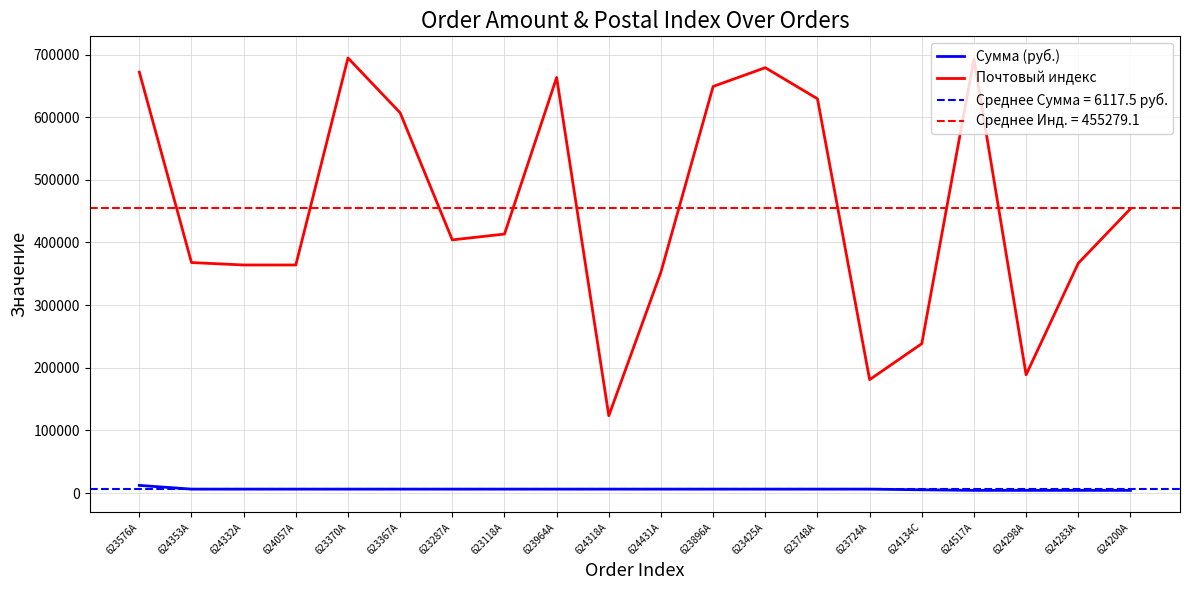

Rank the series by their maximum value, from lowest to highest.

Сумма (руб.), Почтовый индекс